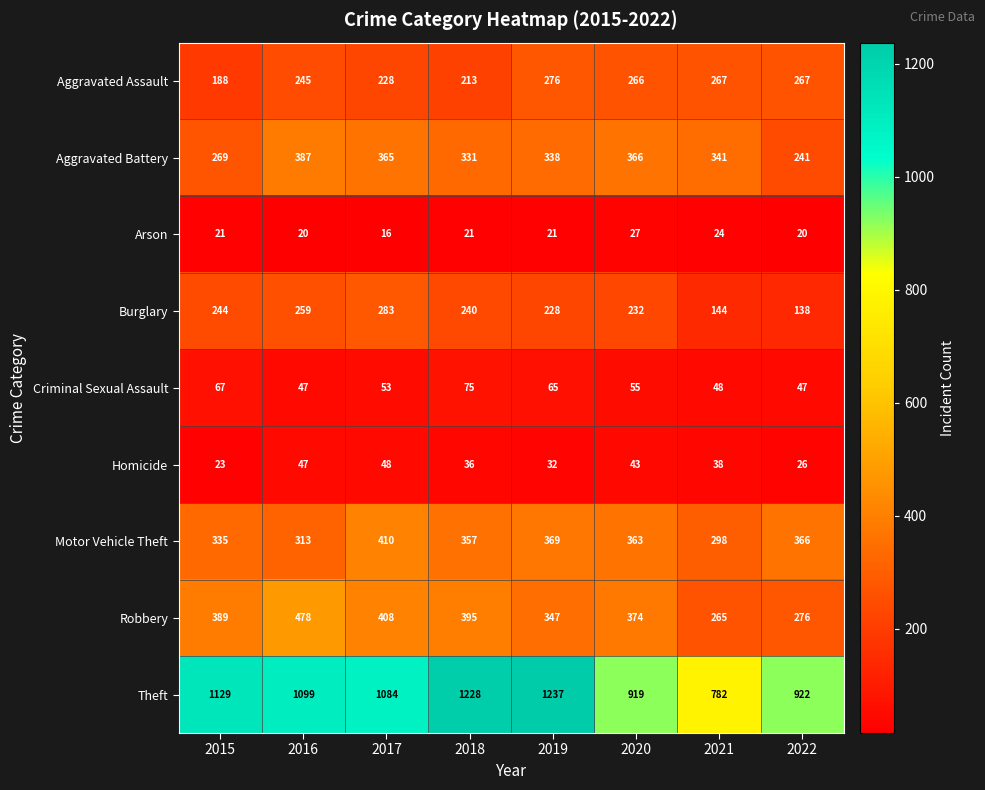

Rank the series at 2022 from highest to lowest value.

Theft, Motor Vehicle Theft, Robbery, Aggravated Assault, Aggravated Battery, Burglary, Criminal Sexual Assault, Homicide, Arson